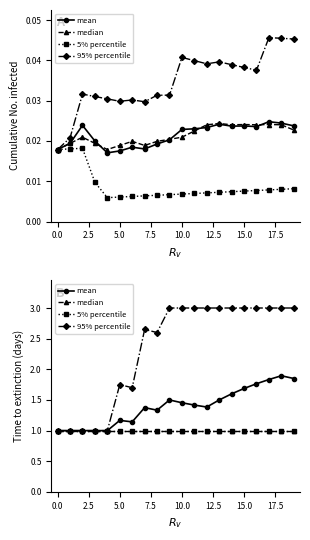

True or false: 95% percentile and median cross at least once.

False